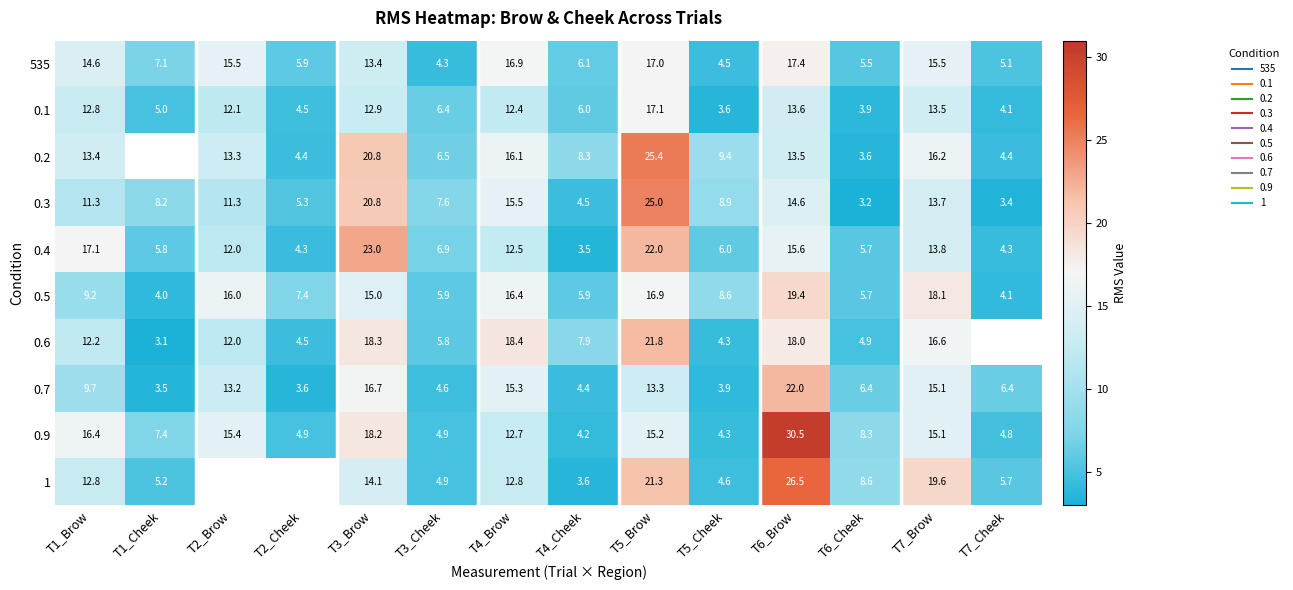

What is the difference between the 0.1 values at T1_Cheek and T2_Brow?

7.1